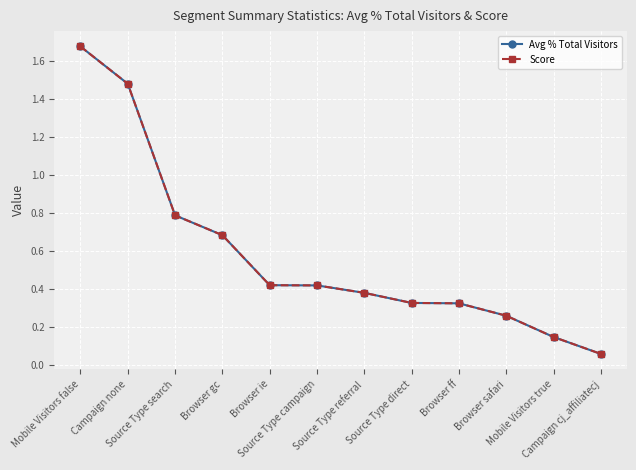

What is the label of the 8th point from the left?

Source Type direct